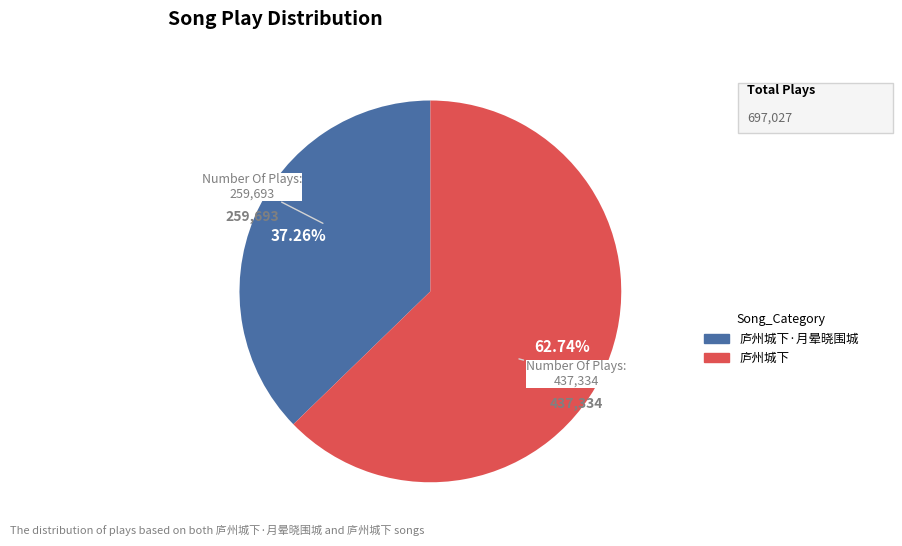

What percentage is the 庐州城下 slice, to the nearest percent?

63%